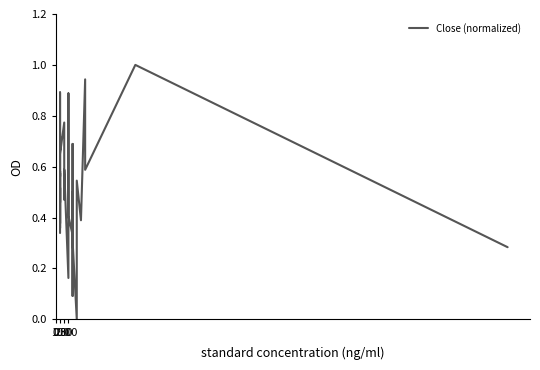

What is the difference between the maximum and minimum values?

1.0